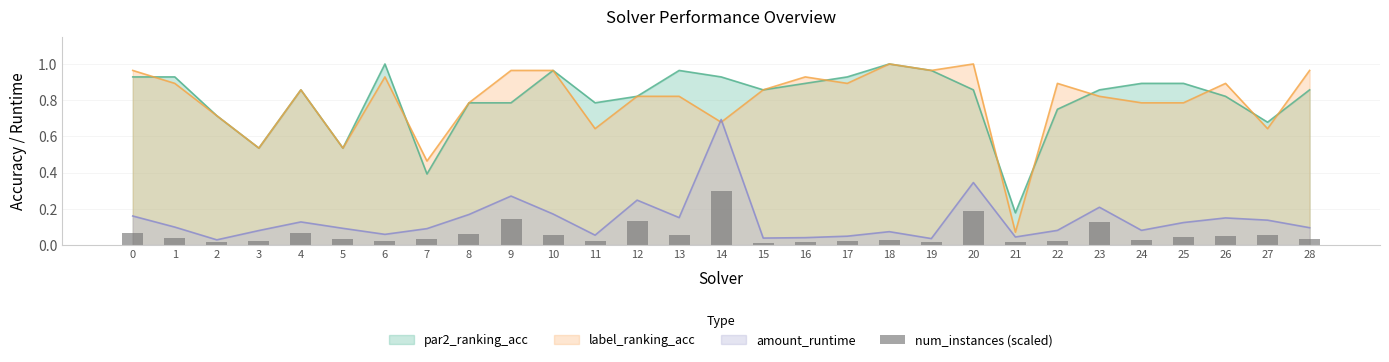

True or false: par2_ranking_acc and amount_runtime intersect in this chart.

False